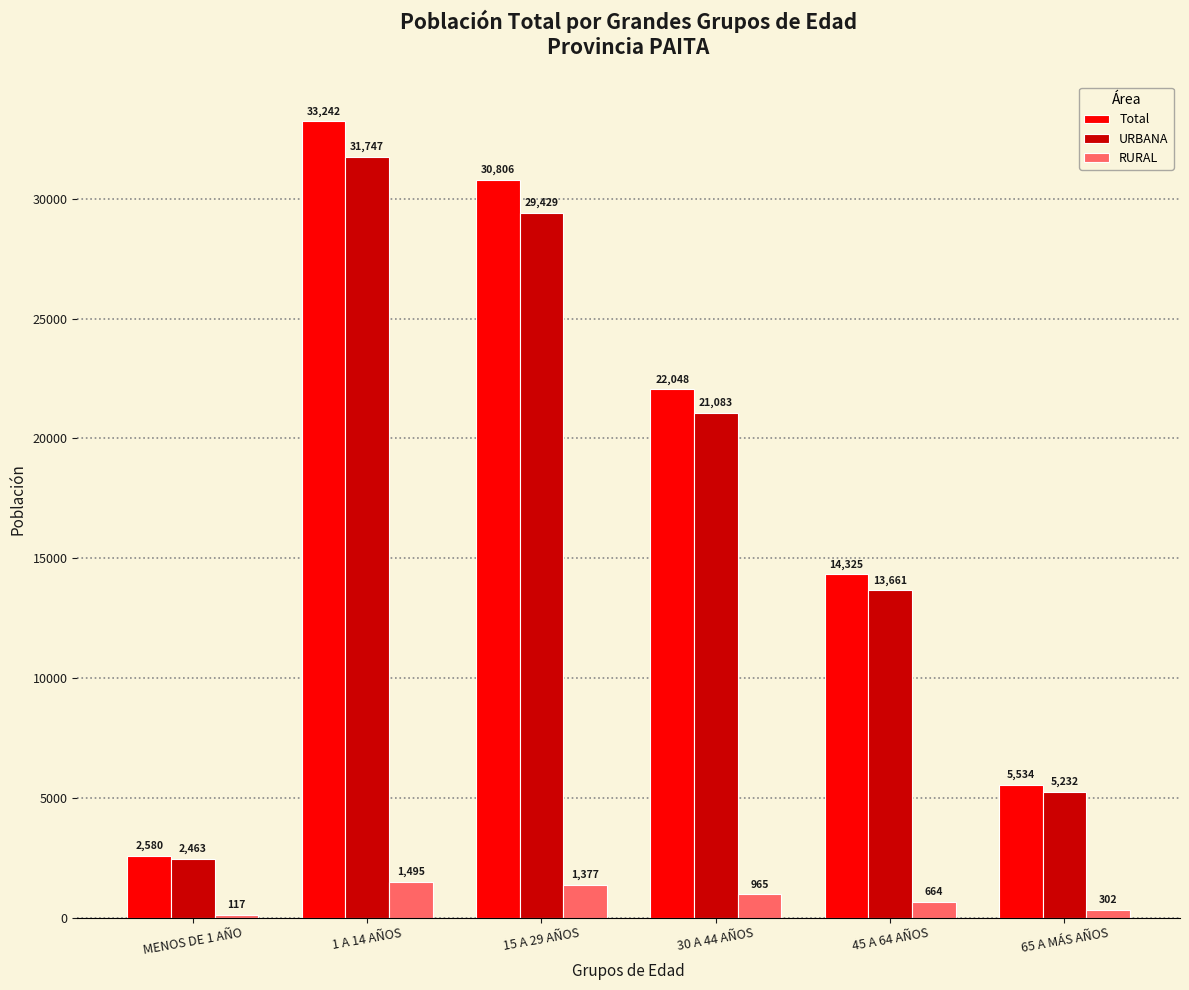

Is it true that URBANA equals 9130 at 65 A MÁS AÑOS?

False